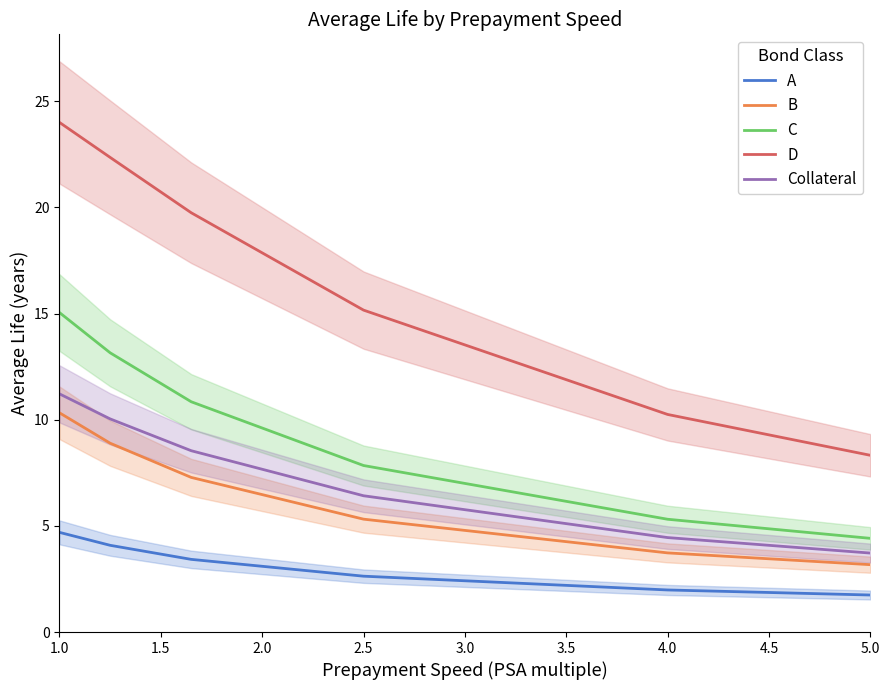

The value of B at 4.0 is 5.3. True or false?

False